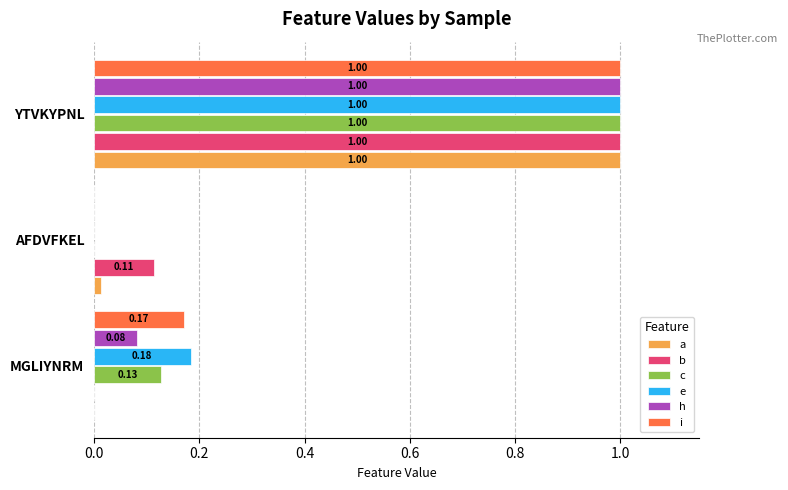

How many data points does each series have?

3